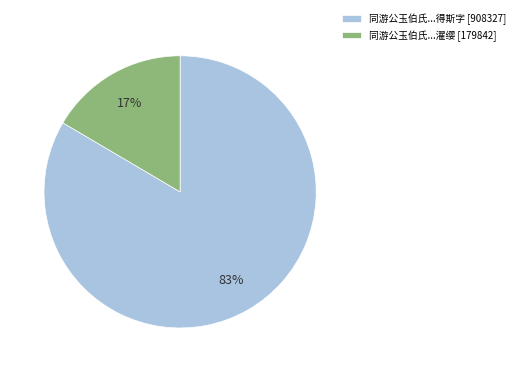

True or false: 同游公玉伯氏...得斯字 [908327] accounts for 83% of the total.

True